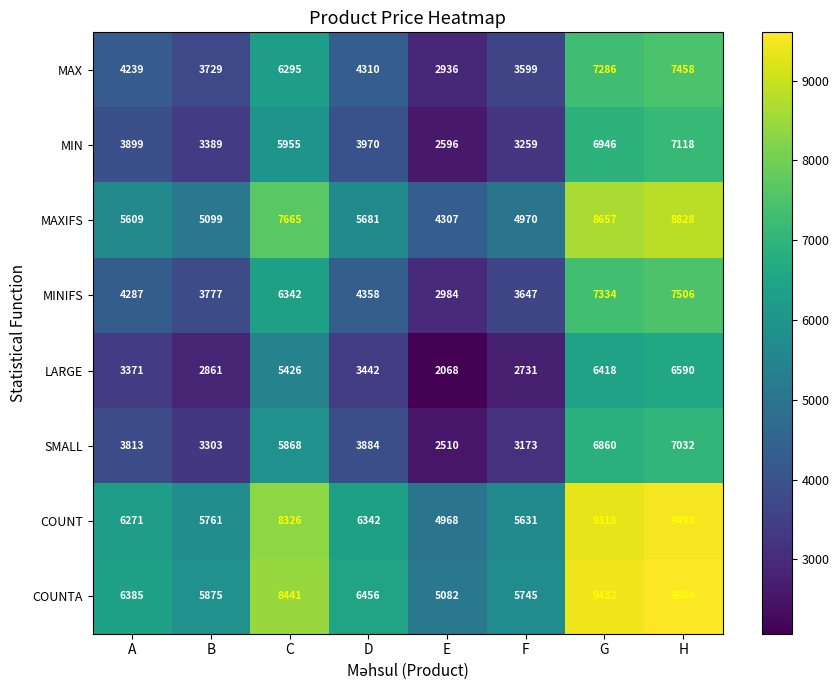

At which label is COUNTA closest to 7343?

D